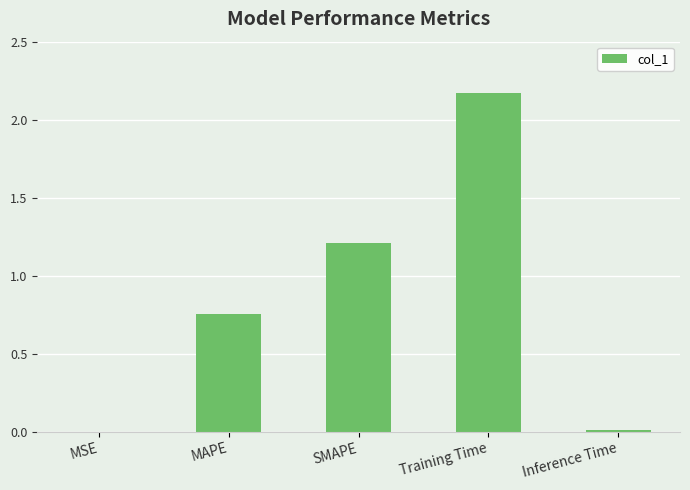

What is the maximum value shown in the chart?

2.2